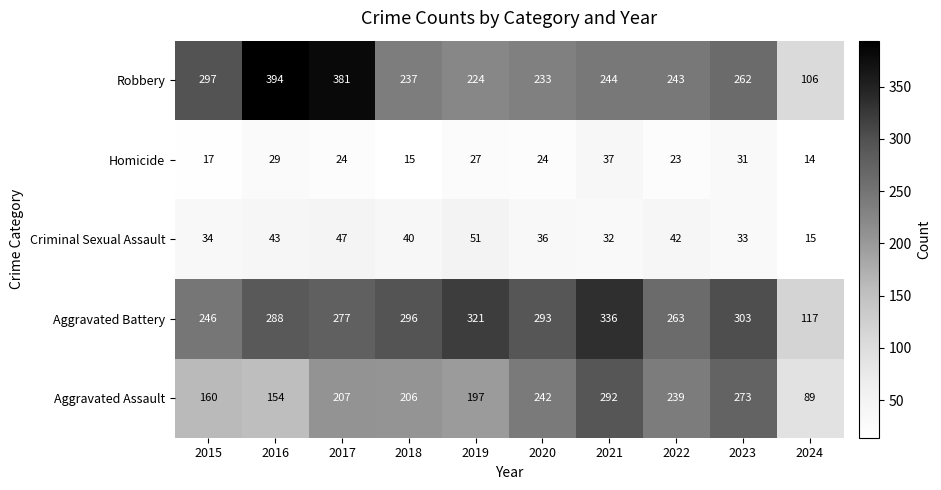

Read the Aggravated Assault value at 2019, to the nearest 10.

200